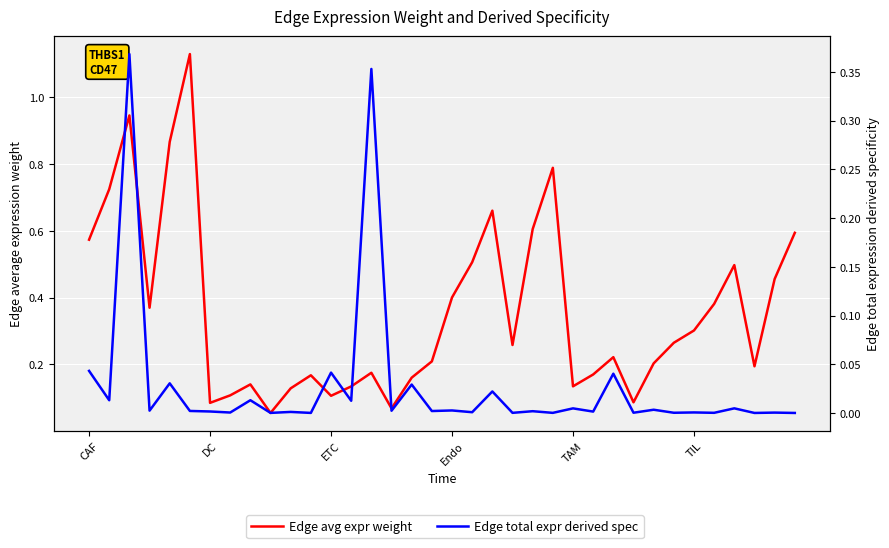

How many data points does each series have?

36